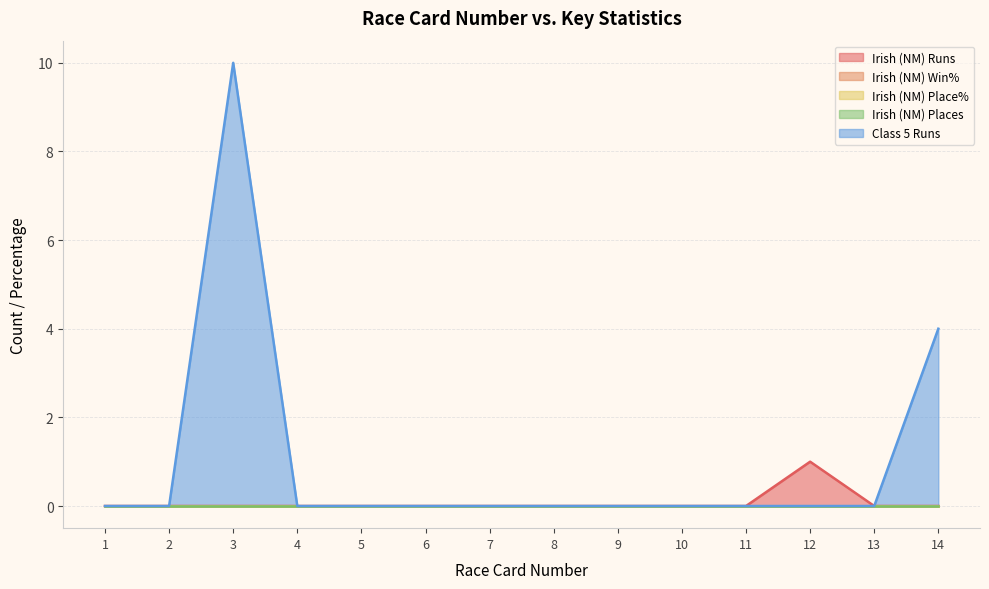

Which category has the highest value in the Class 5 Runs series?

3